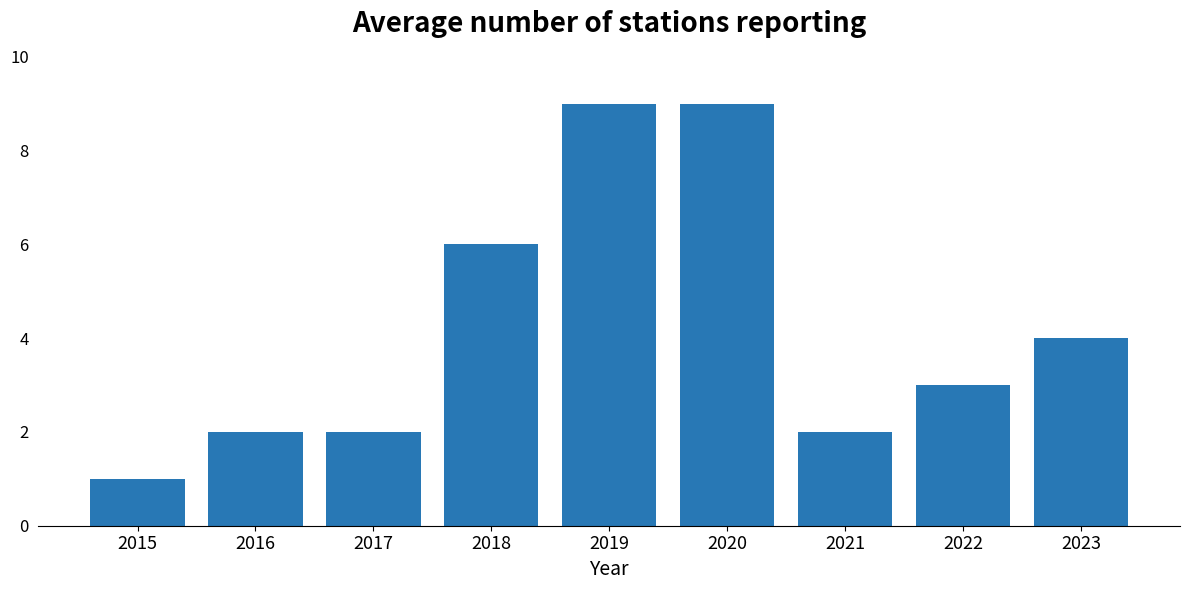

At which category does the chart reach its minimum across all series?

2015